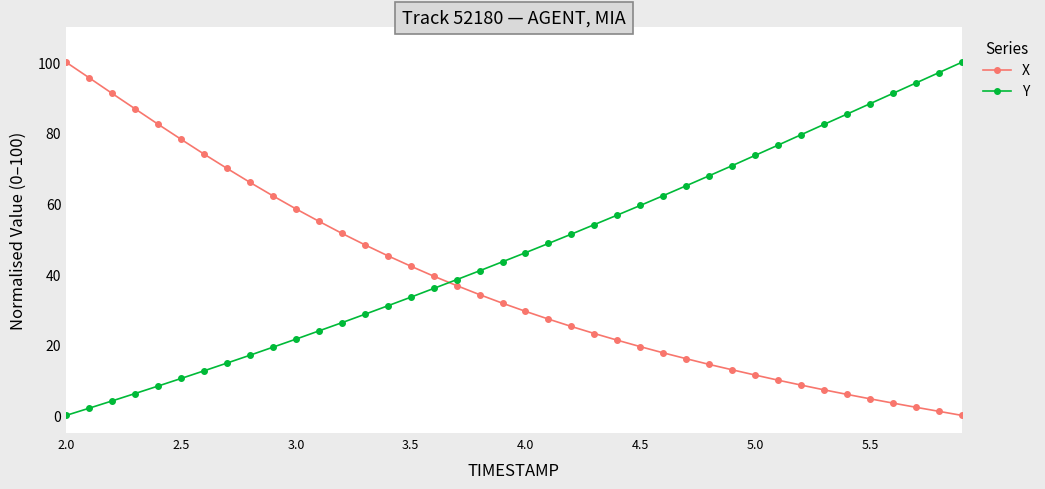

What is the sum of all Y values?

1868.7